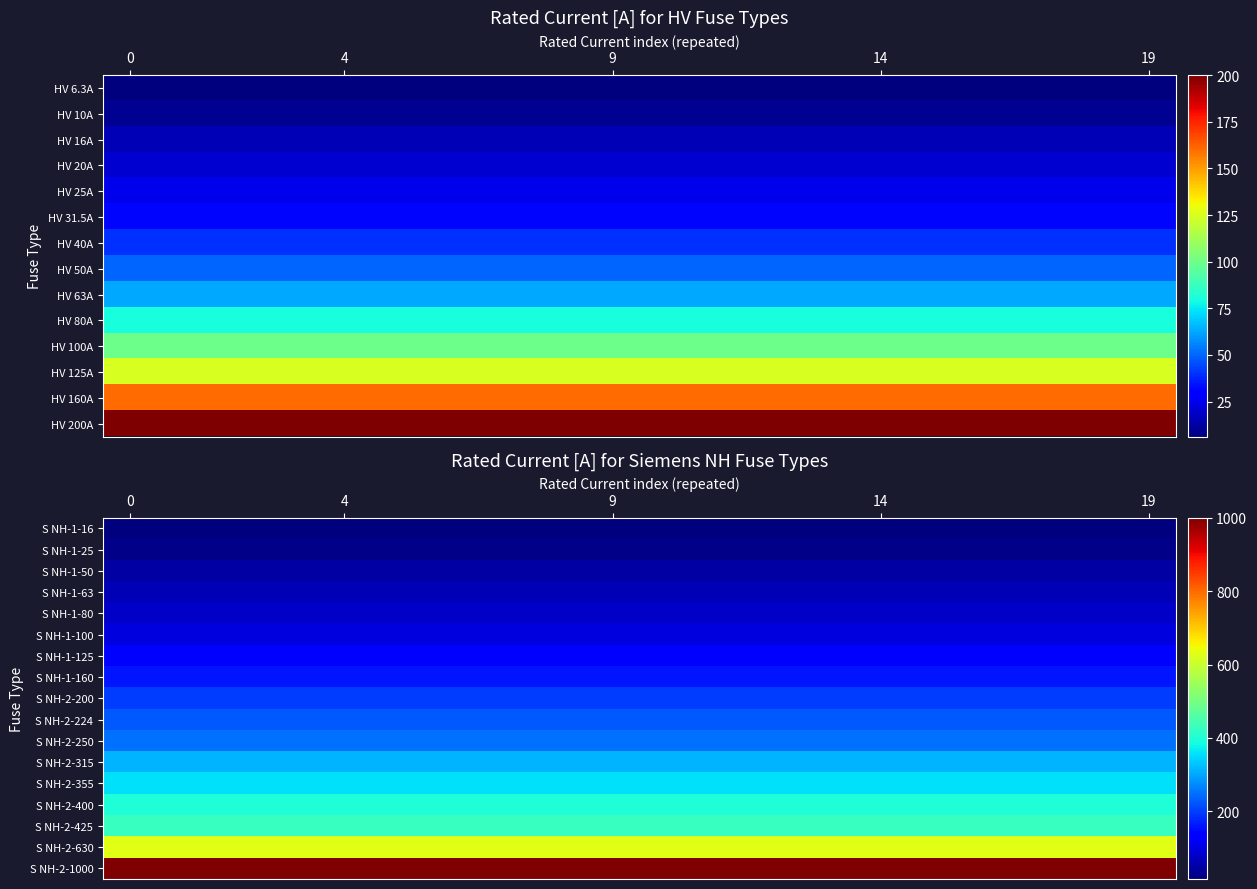

Between 5 and 8, which is larger?

5